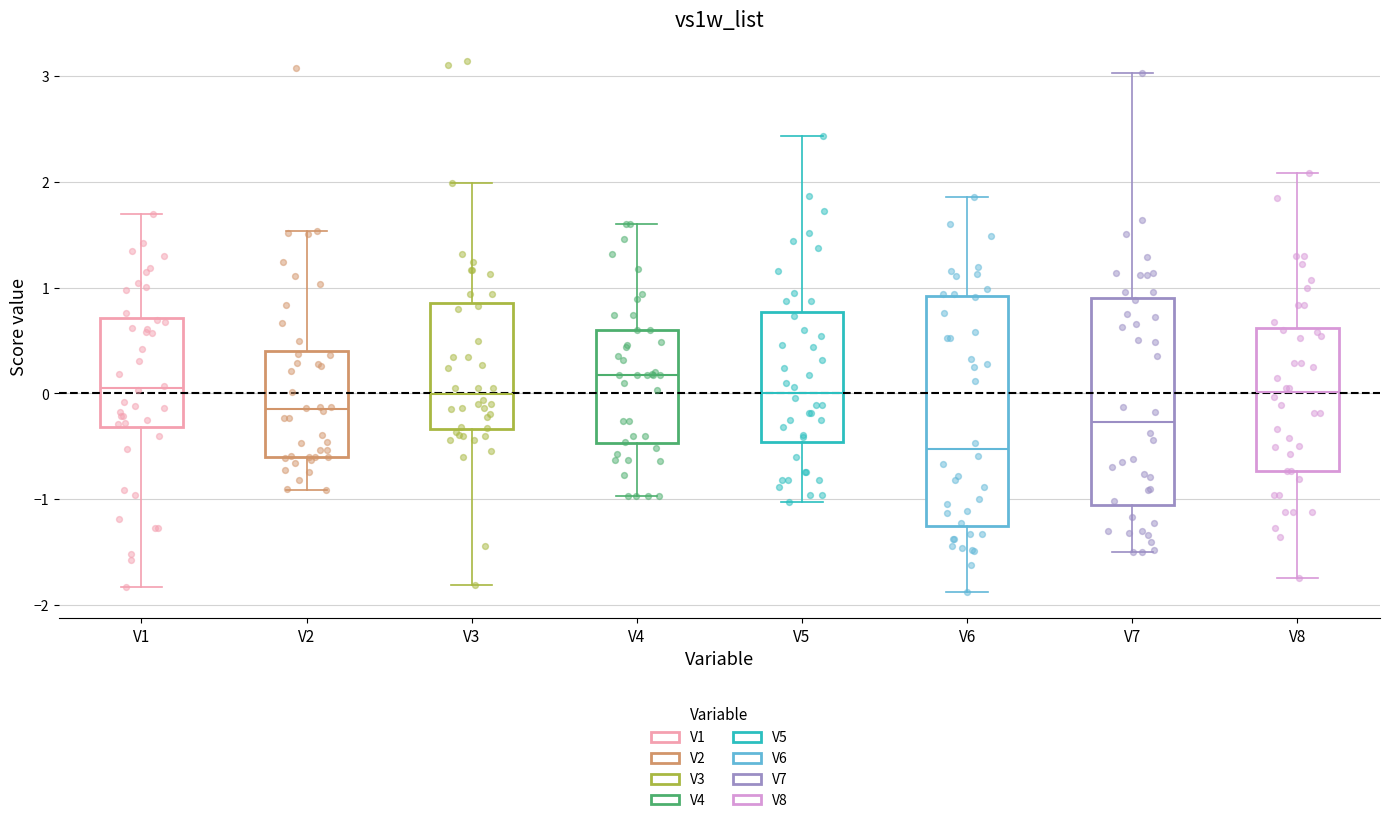

Reading left to right, transcribe this box plot: for each box, give where its median line is, the range the box spans, and where its two whiskers end, as read against the y-axis. The values are not printed on the chart, so give them approximately, as read against the axis.

V1: median 0.1, box -0.3 to 0.7, whiskers -1.8 to 1.7
V2: median -0.1, box -0.6 to 0.4, whiskers -0.9 to 1.5
V3: median 0.0, box -0.3 to 0.9, whiskers -1.8 to 2.0
V4: median 0.2, box -0.5 to 0.6, whiskers -1.0 to 1.6
V5: median 0.0, box -0.5 to 0.8, whiskers -1.0 to 2.4
V6: median -0.5, box -1.3 to 0.9, whiskers -1.9 to 1.9
V7: median -0.3, box -1.1 to 0.9, whiskers -1.5 to 3.0
V8: median 0.0, box -0.7 to 0.6, whiskers -1.7 to 2.1